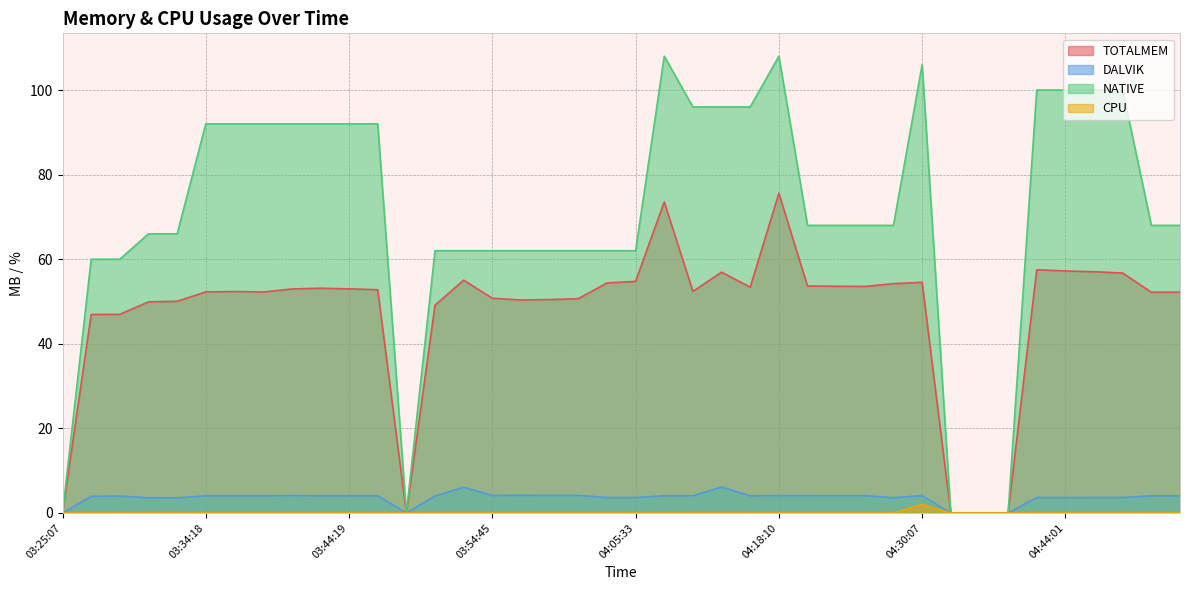

What is the difference between the NATIVE values at 03:38:19 and 04:54:07?

24.0